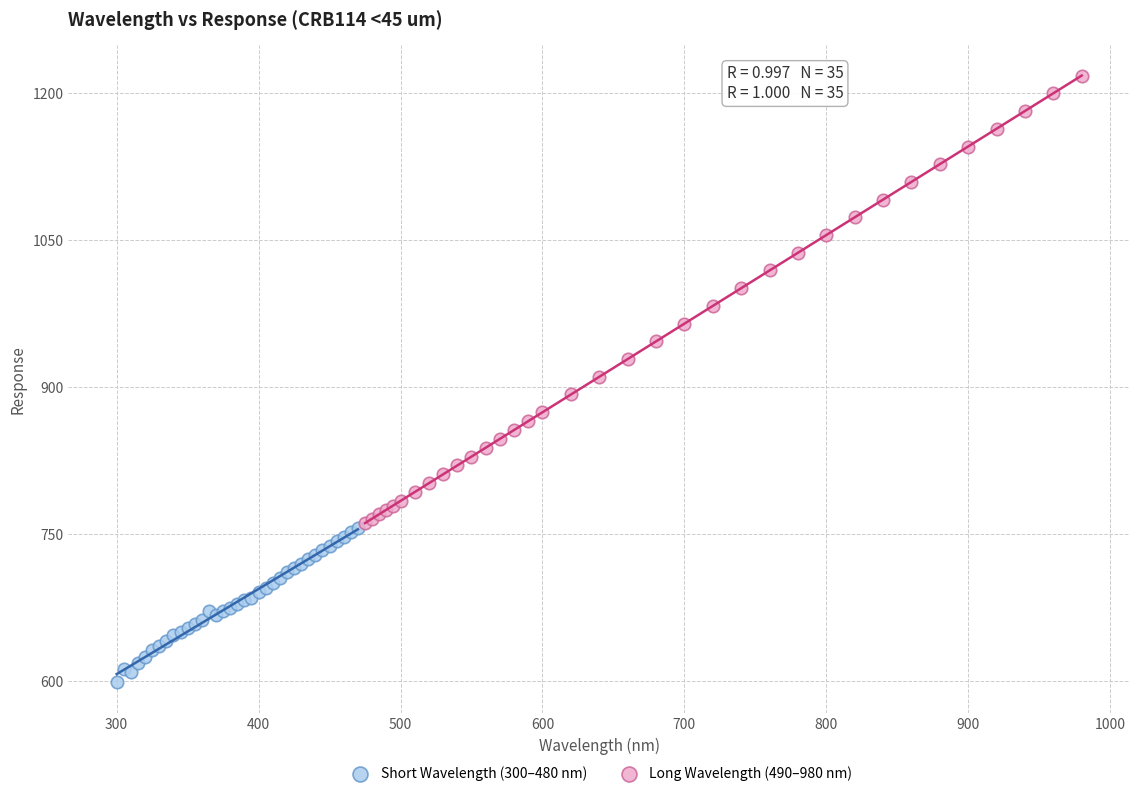

Which series reaches the minimum Y coordinate?

Short Wavelength (300–480 nm)